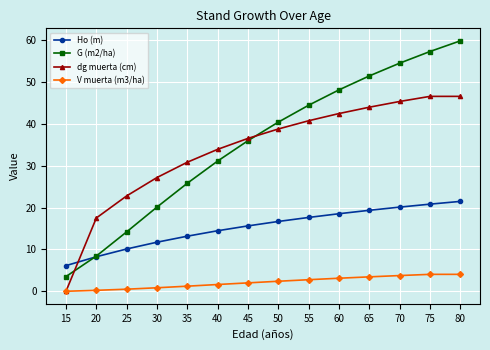

True or false: dg muerta (cm) has a value of 22.8 at 25.

True